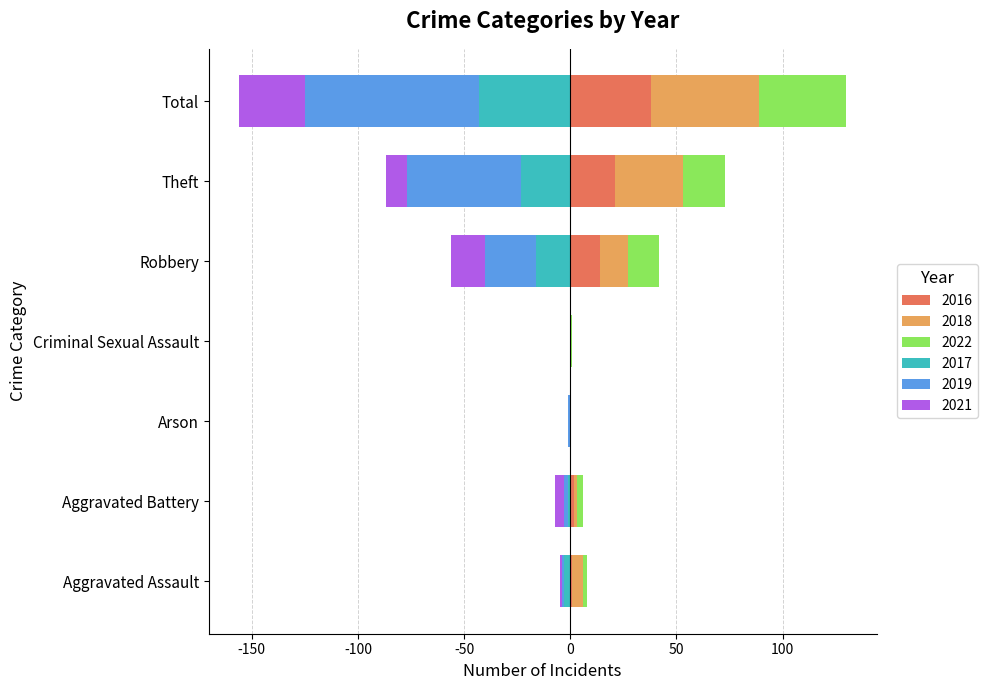

What is the label of the 2nd bar from the left?

Aggravated Battery